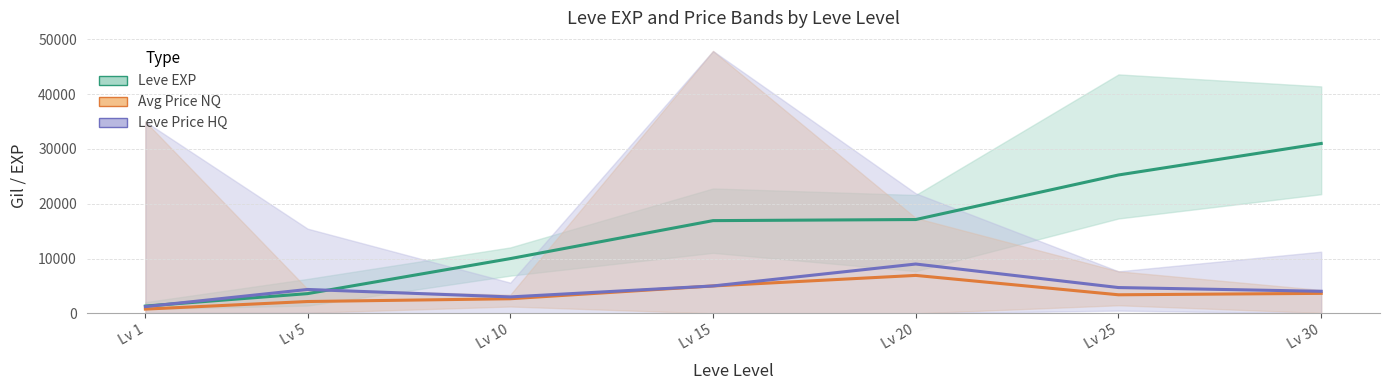

True or false: Avg Price NQ has a value of 1367 at Lv 5.

False